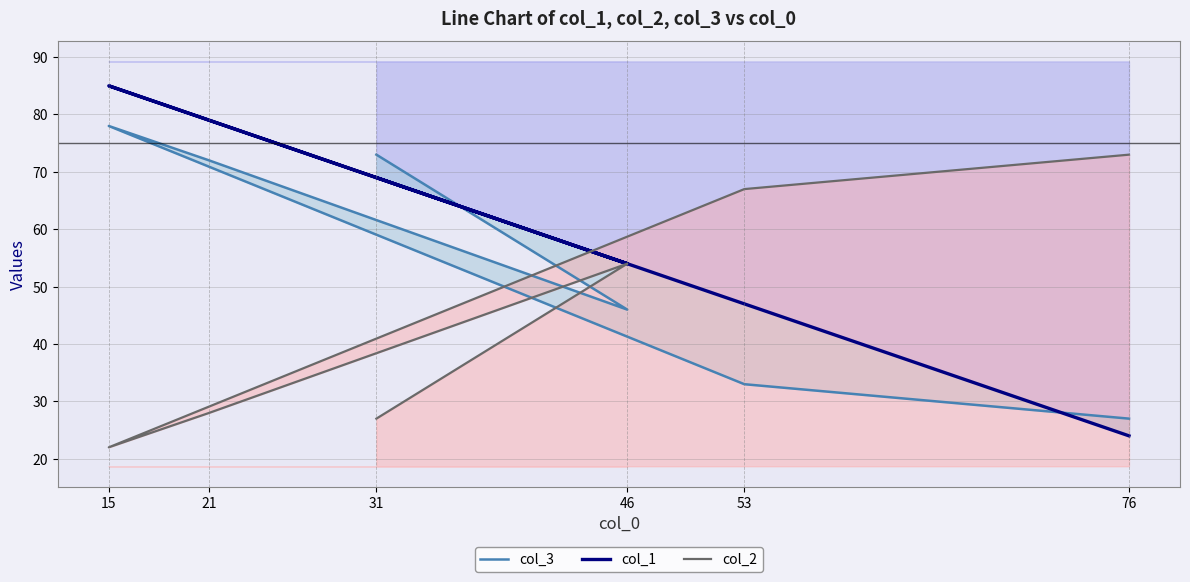

Does the chart display data point markers on the line(s)?

No